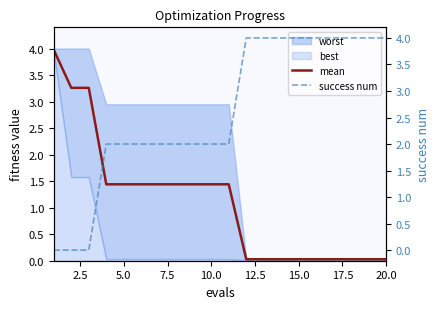

How many data points does each series have?

20